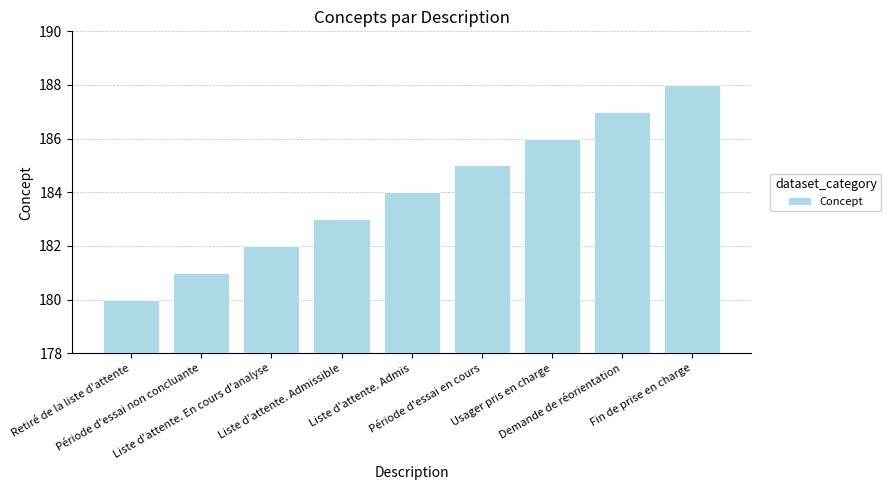

Reading left to right, transcribe all the data shown in this chart.

Retiré de la liste d'attente=180	Période d'essai non concluante=181	Liste d'attente. En cours d'analyse=182	Liste d'attente. Admissible=183	Liste d'attente. Admis=184	Période d'essai en cours=185	Usager pris en charge=186	Demande de réorientation=187	Fin de prise en charge=188